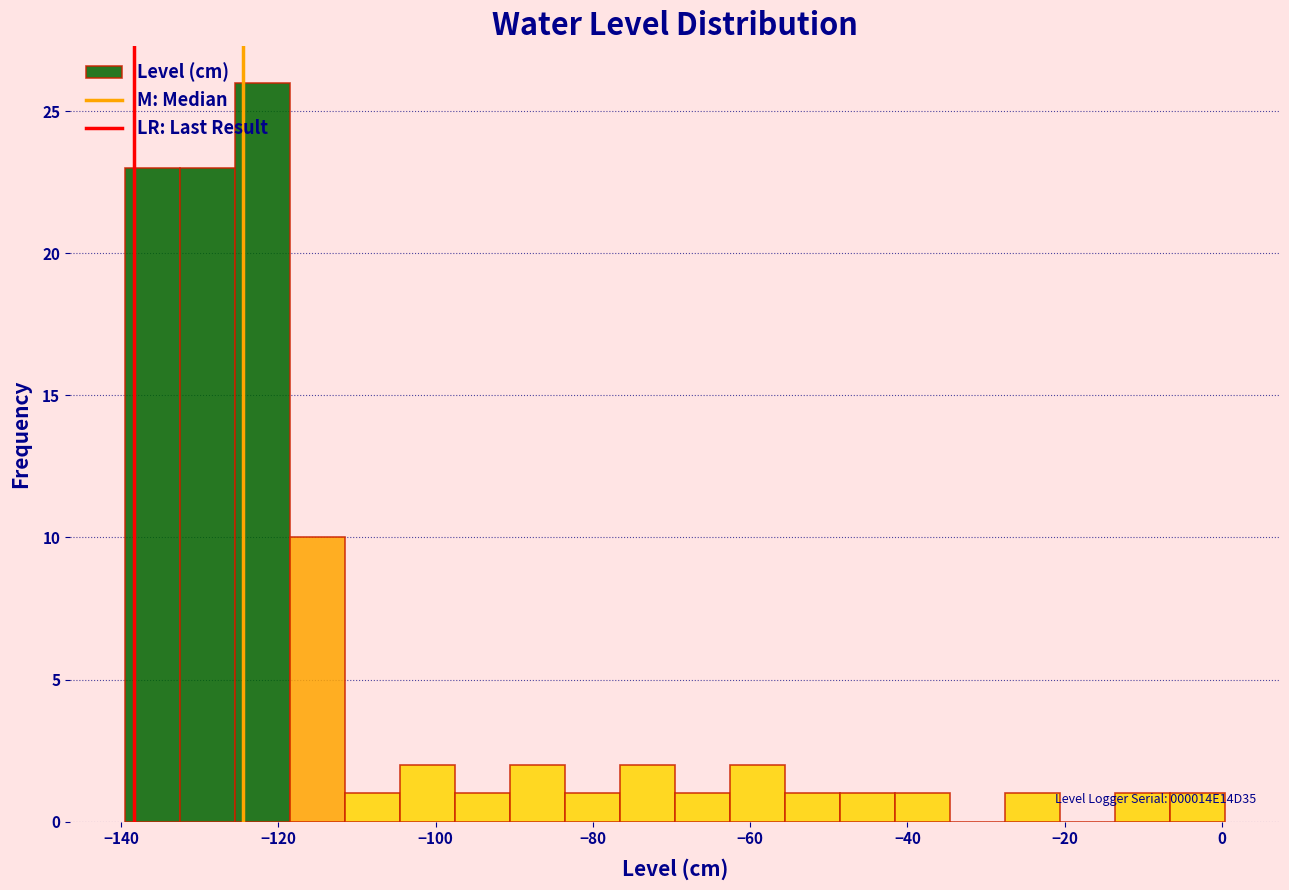

Around what value on the x-axis is the tallest bar? Give the approximate position of its centre, as read against the axis.

-122